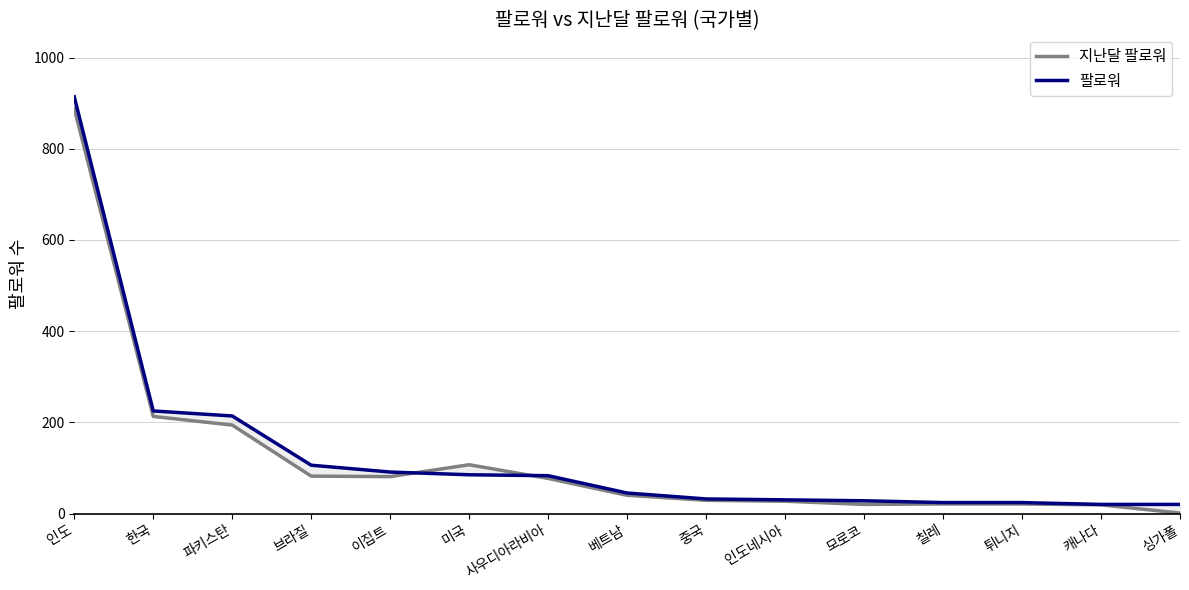

What is the label of the 2nd point from the left?

한국